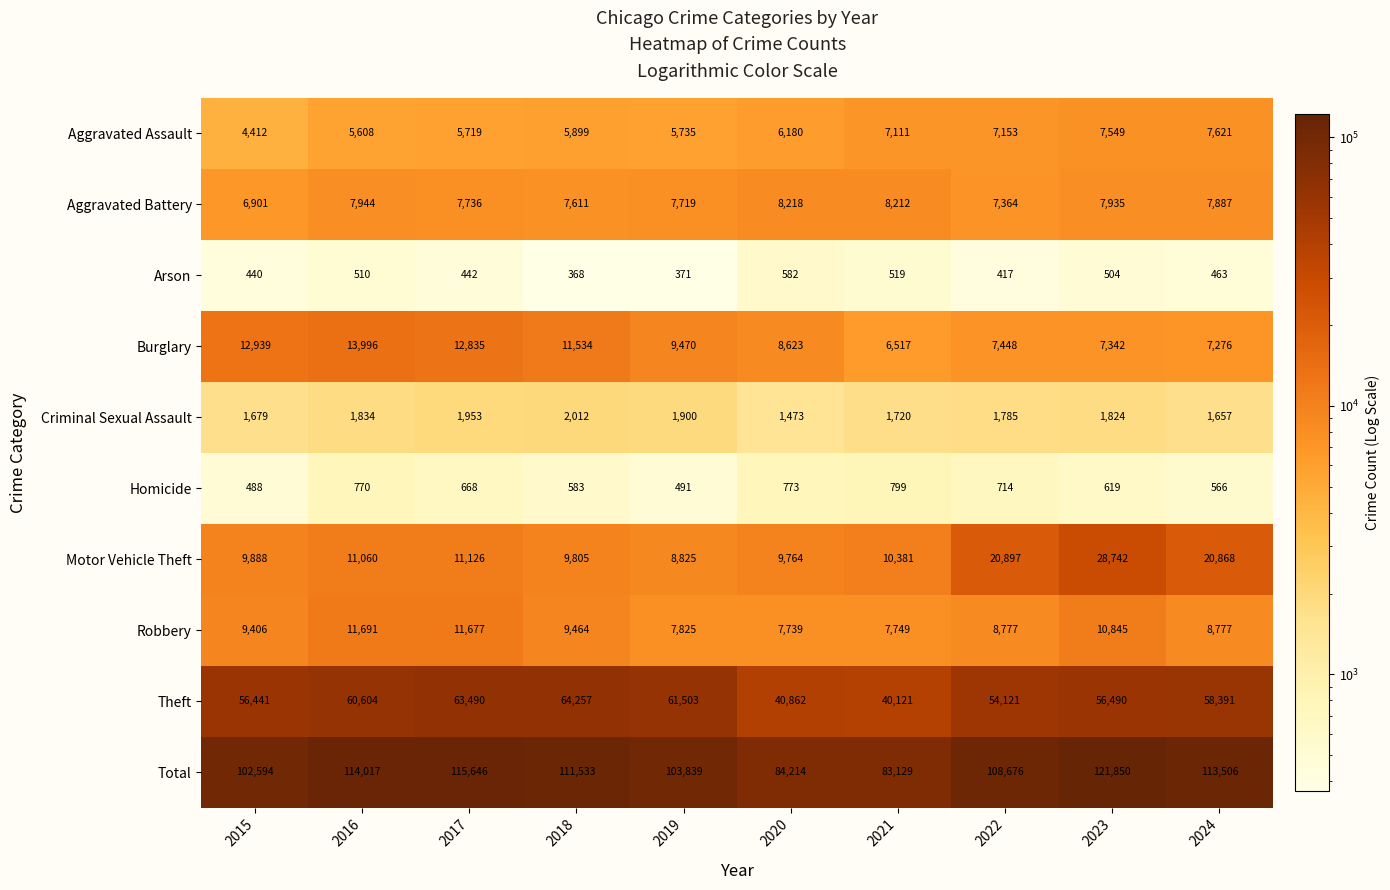

What is the total value across all series at 2020?

168428